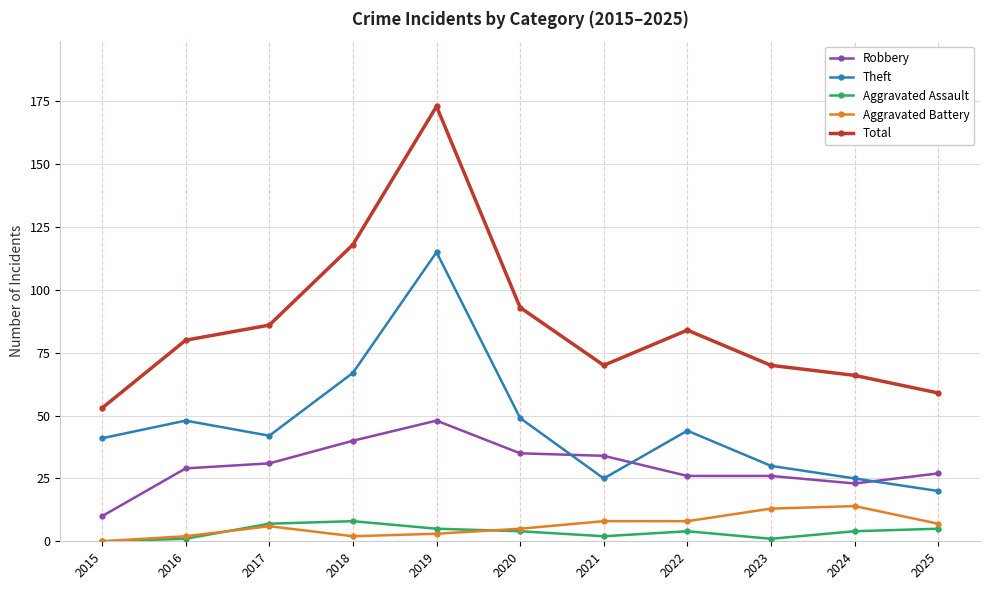

How many interior local valleys does the Theft series have?

2